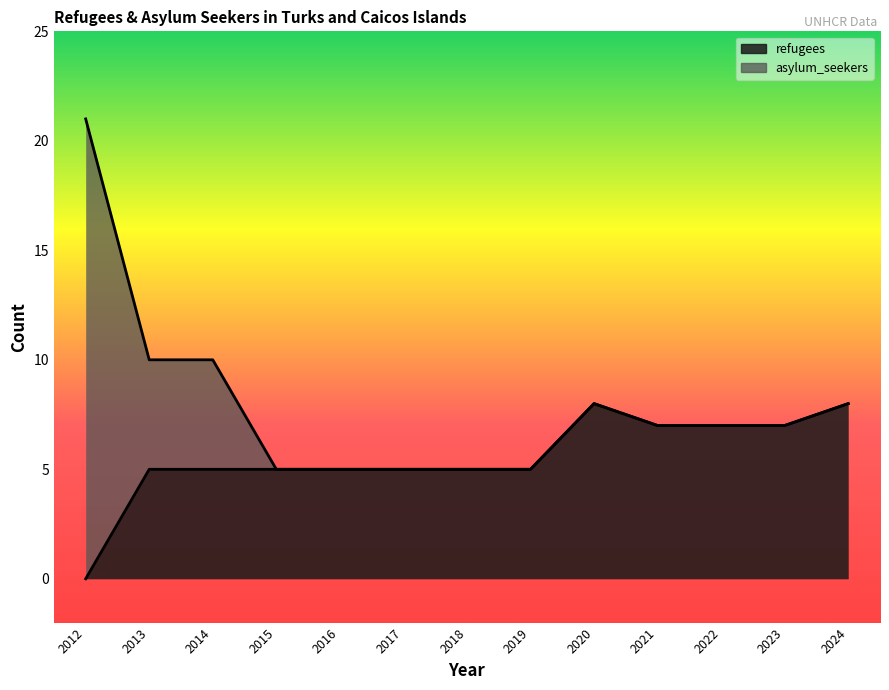

At which category does the data reach its first local peak?

2020